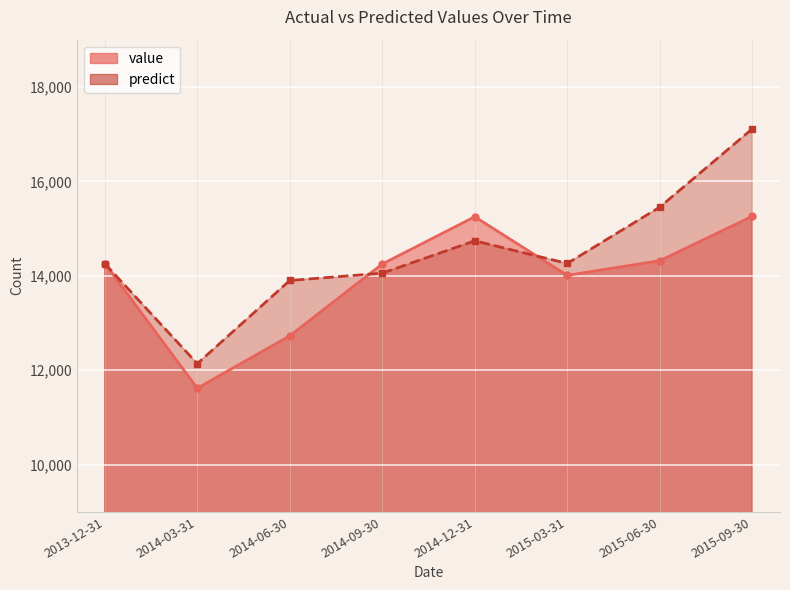

What is the difference between the second highest and minimum values in the predict series?

3314.4